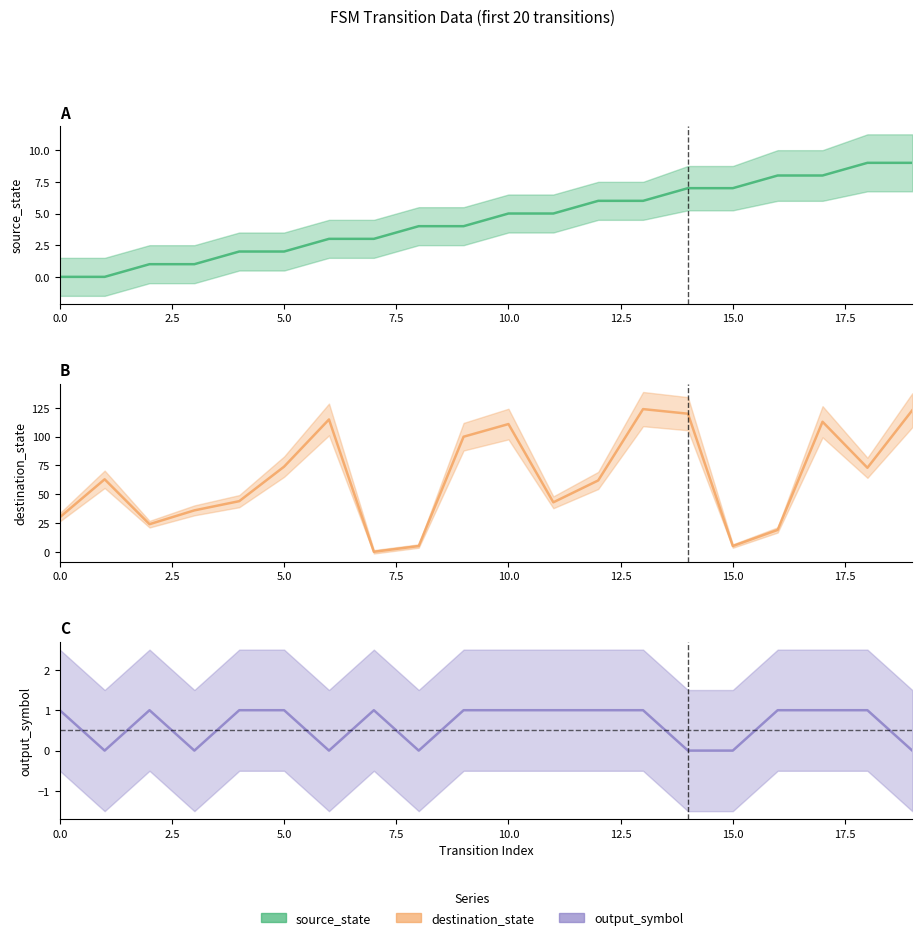

The output_symbol series shows 0 at 3. True or false?

True